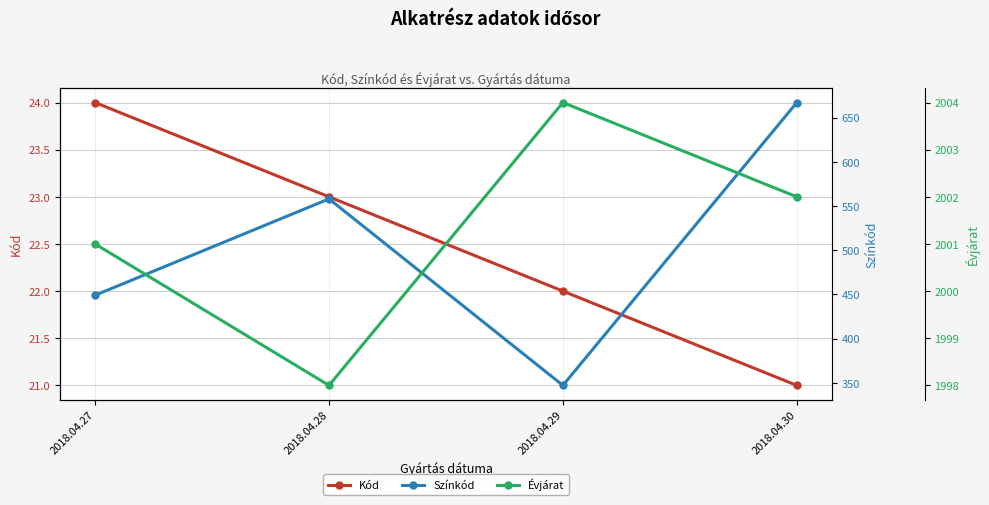

What is the difference between the maximum and second lowest values in the Évjárat series?

3